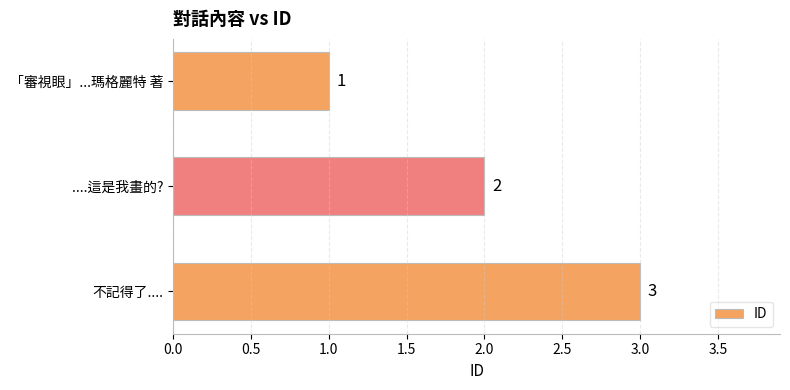

What is the greatest value displayed?

3